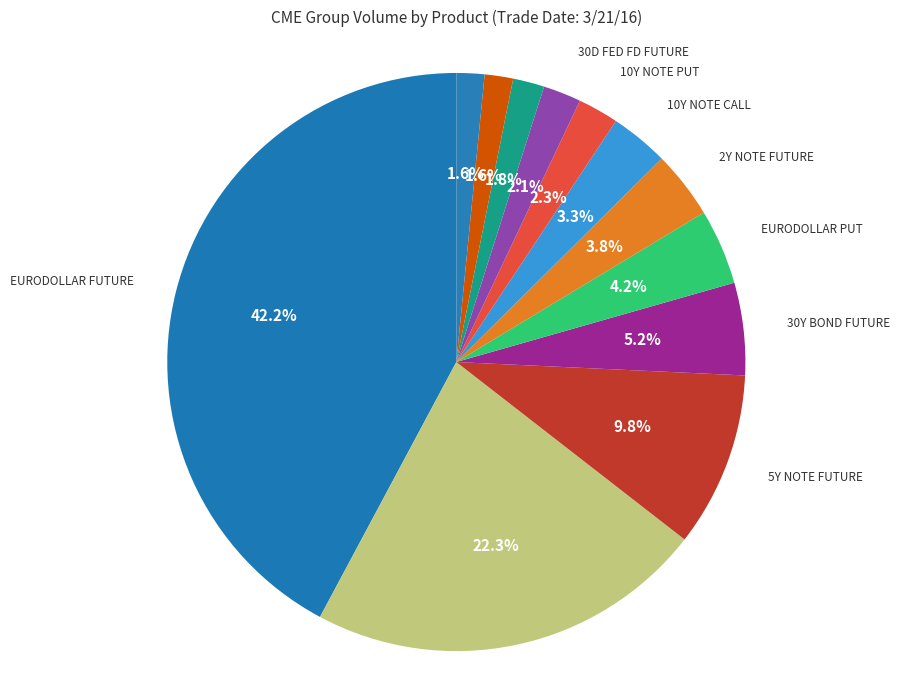

Count the number of slices in the pie.

12